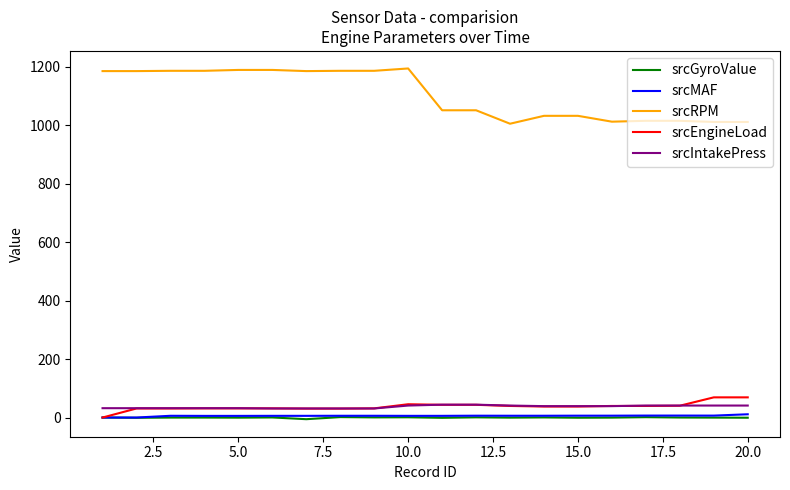

What is the maximum value for srcIntakePress?

44.0